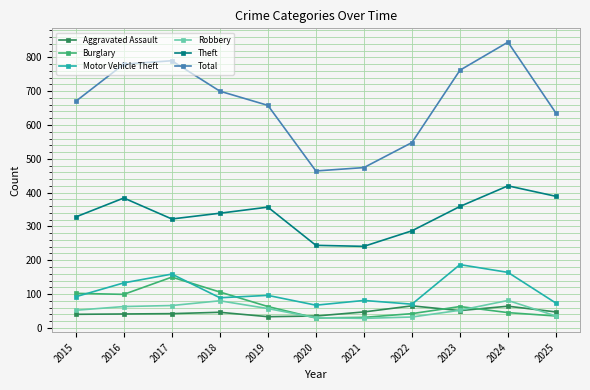

What is the maximum value for Total?

845